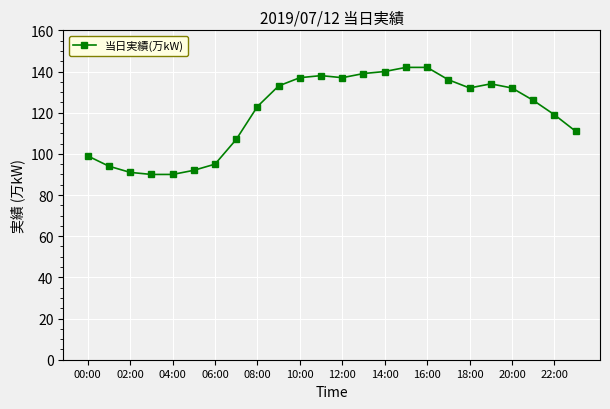

Reading left to right, list all the values displayed in this chart.

99	94	91	90	90	92	95	107	123	133	137	138	137	139	140	142	142	136	132	134	132	126	119	111